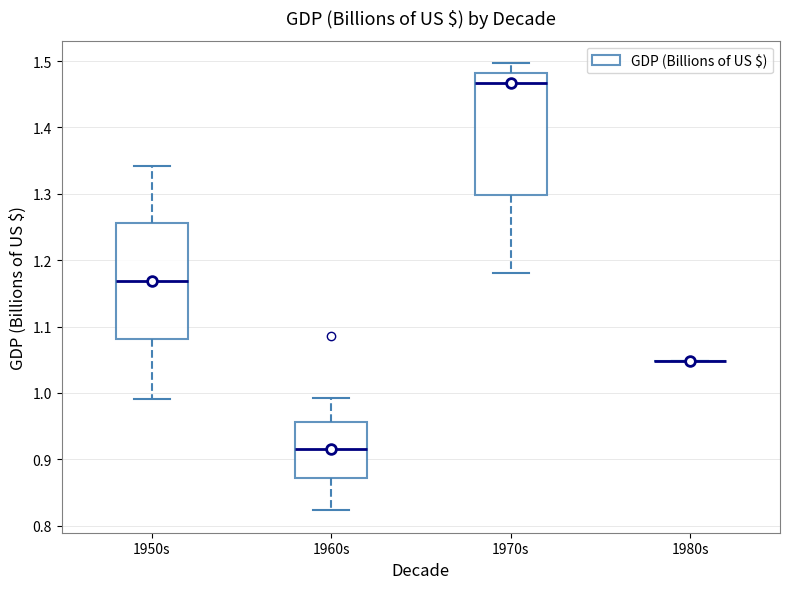

Reading left to right, transcribe this box plot: for each box, give where its median line is, the range the box spans, and where its two whiskers end, as read against the y-axis. The values are not printed on the chart, so give them approximately, as read against the axis.

1950s: median 1.17, box 1.08 to 1.26, whiskers 0.99 to 1.34
1960s: median 0.92, box 0.87 to 0.96, whiskers 0.82 to 0.99
1970s: median 1.47, box 1.30 to 1.48, whiskers 1.18 to 1.50
1980s: box collapsed to a line at 1.05, whiskers 1.05 to 1.05